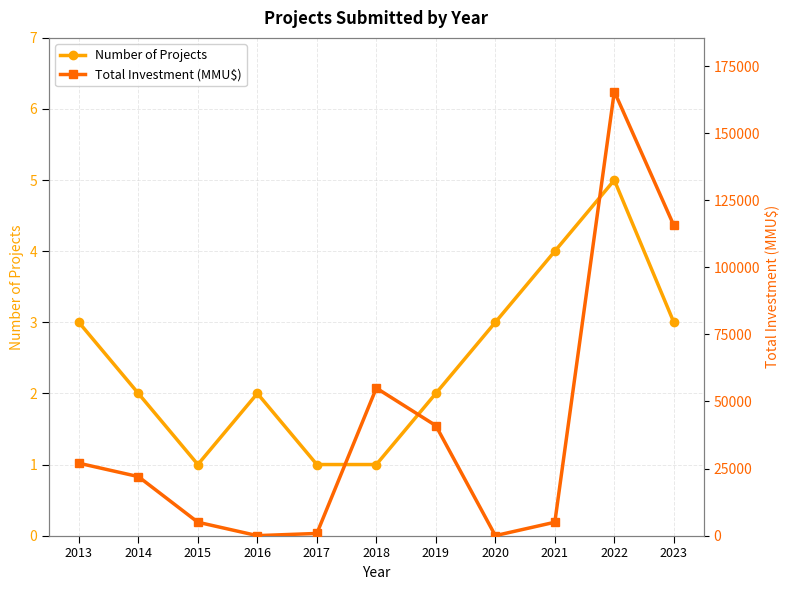

At which label does Number of Projects reach its peak?

2022